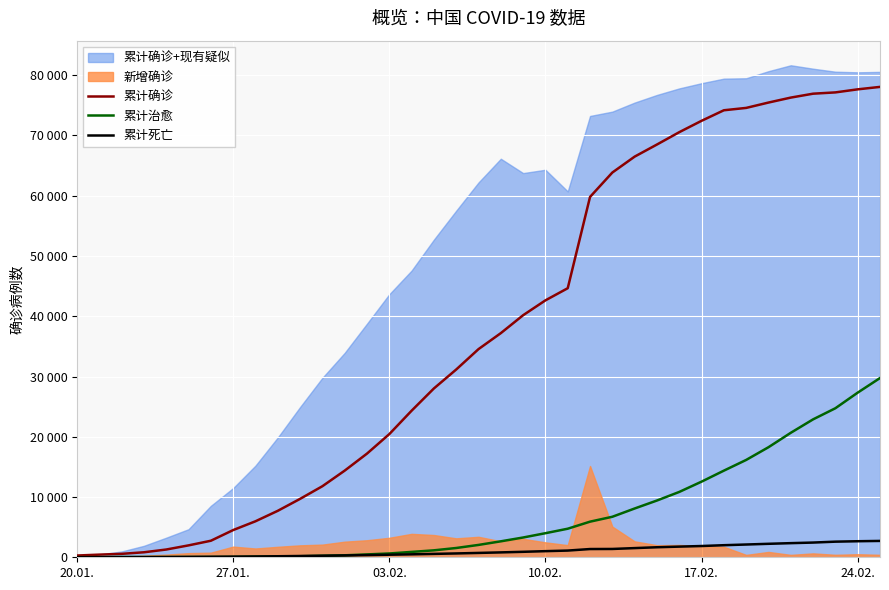

True or false: 累计死亡 has more than 1 points higher than both neighbors.

False